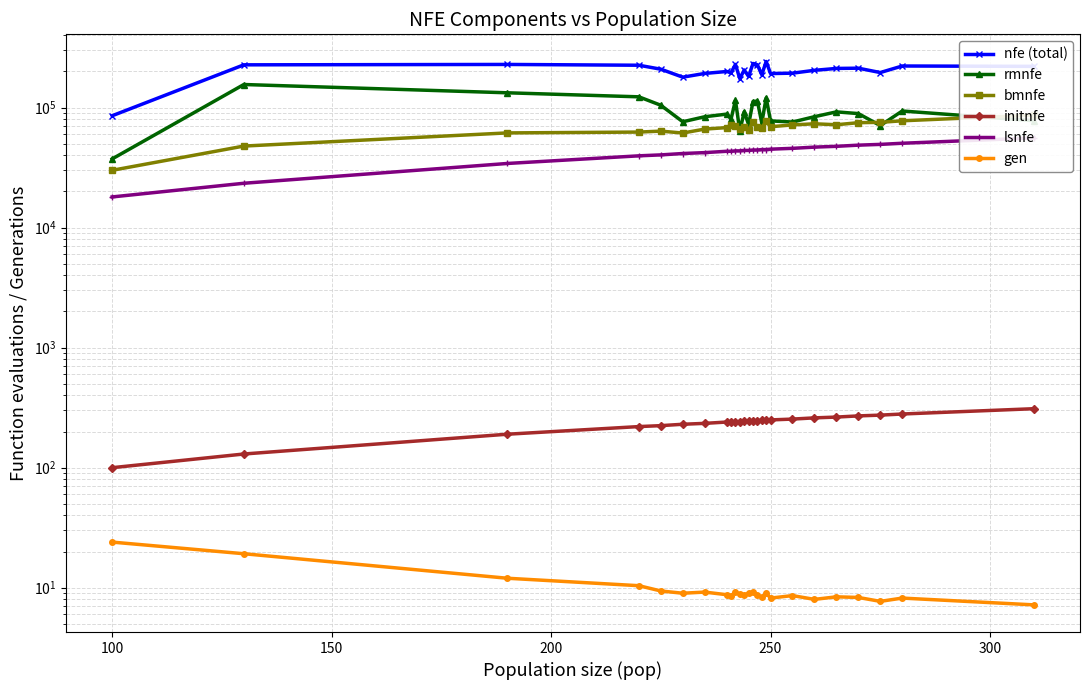

What is the maximum value shown in the chart?

241779.4